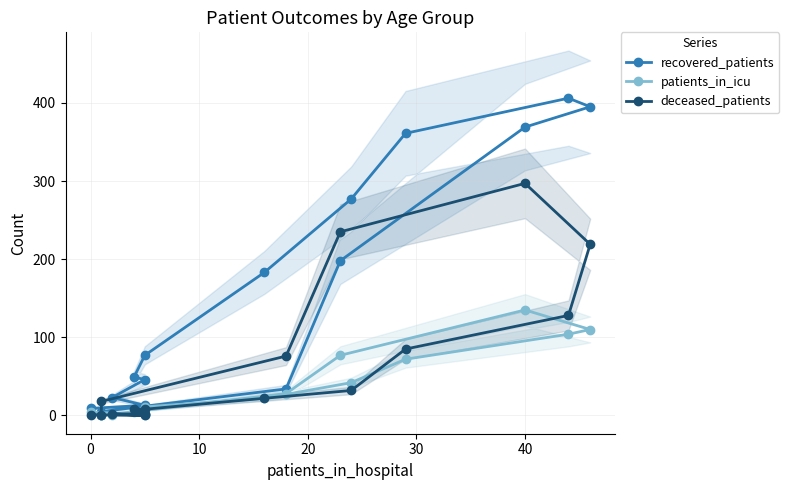

True or false: patients_in_icu and recovered_patients intersect in this chart.

False